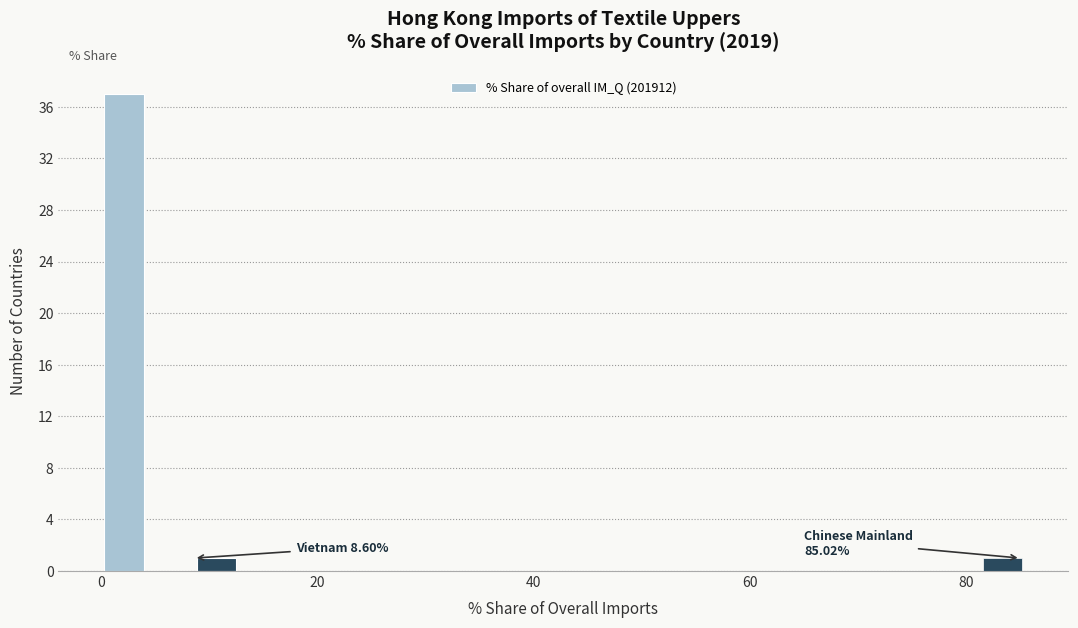

Read against the x-axis, roughly where is the centre of the tallest bar?

2